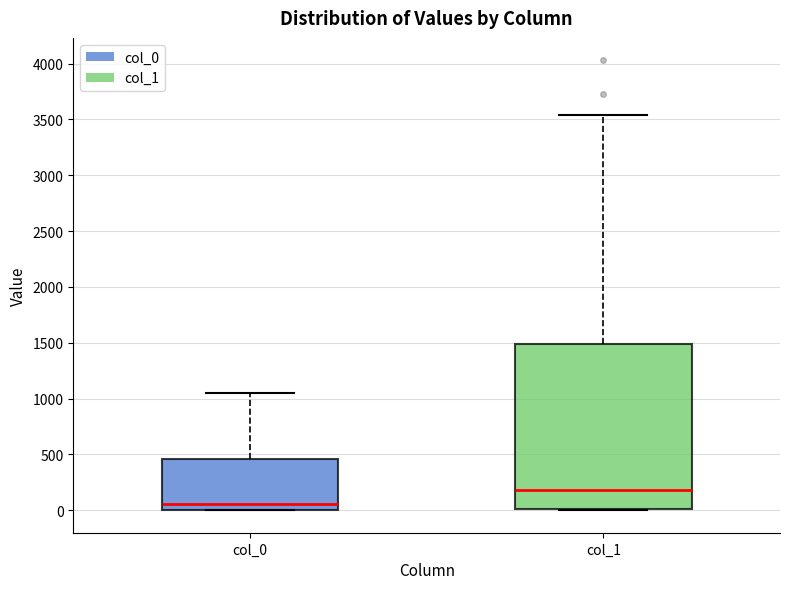

Which box is the tallest, from its lower edge to its upper edge?

col_1